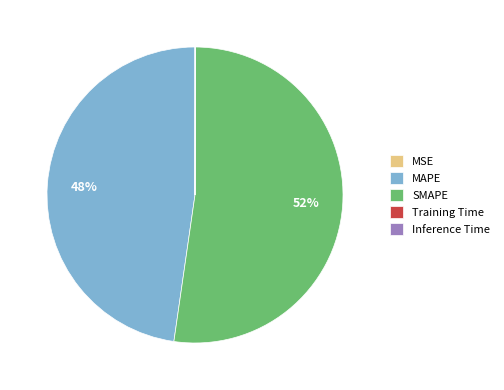

The SMAPE slice represents 40% of the pie. True or false?

False